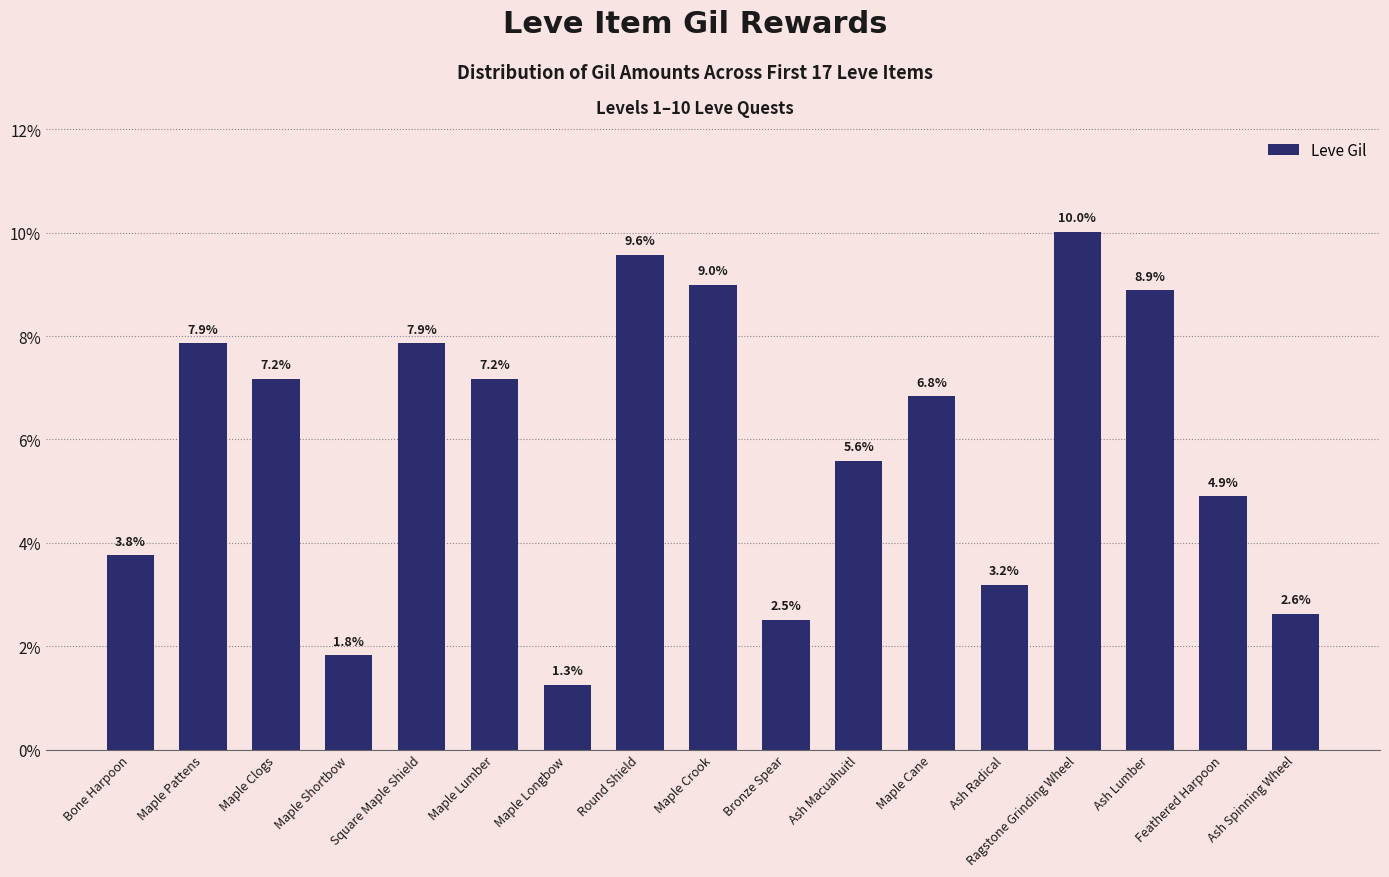

The chart shows a value of 9.2 at Ash Macuahuitl. True or false?

False